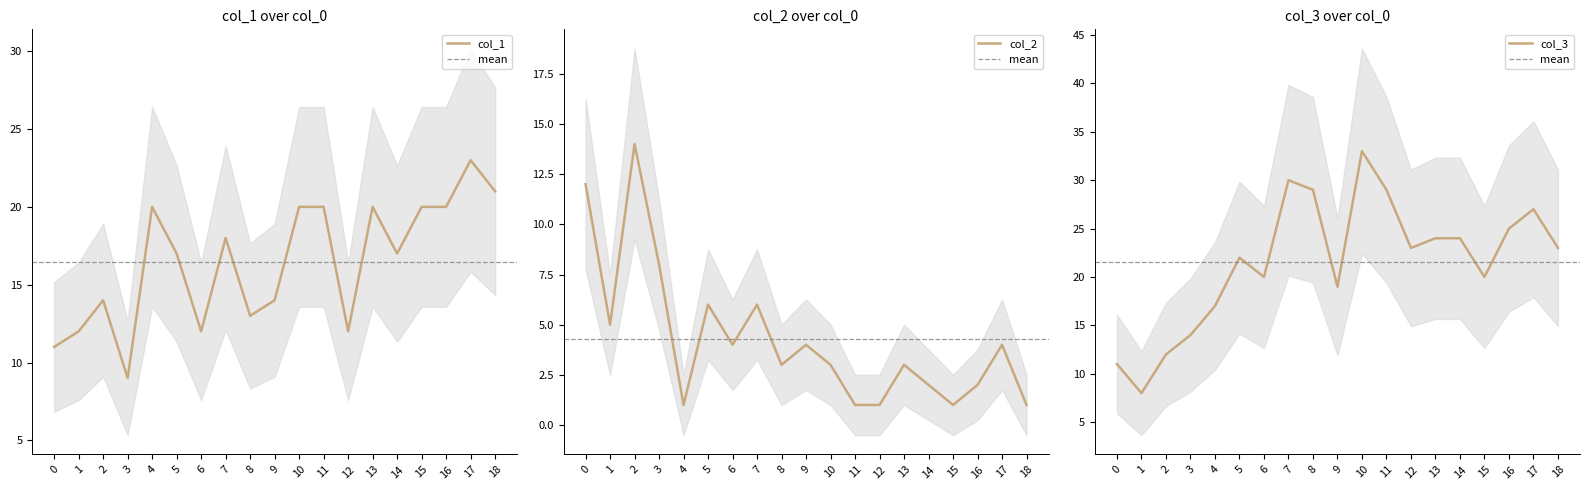

What are all the series names shown in the legend?

col_1, col_2, col_3